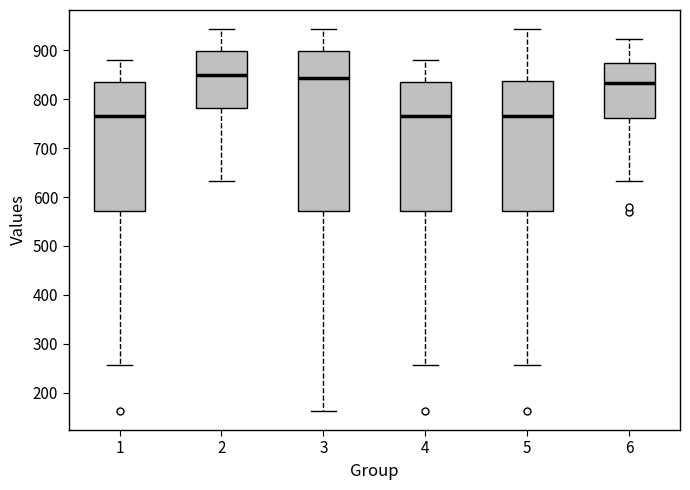

Reading left to right, transcribe this box plot: for each box, give where its median line is, the range the box spans, and where its two whiskers end, as read against the y-axis. The values are not printed on the chart, so give them approximately, as read against the axis.

1: median 770, box 570 to 840, whiskers 260 to 880
2: median 850, box 780 to 900, whiskers 630 to 940
3: median 840, box 570 to 900, whiskers 160 to 940
4: median 770, box 570 to 840, whiskers 260 to 880
5: median 770, box 570 to 840, whiskers 260 to 940
6: median 830, box 760 to 870, whiskers 630 to 920